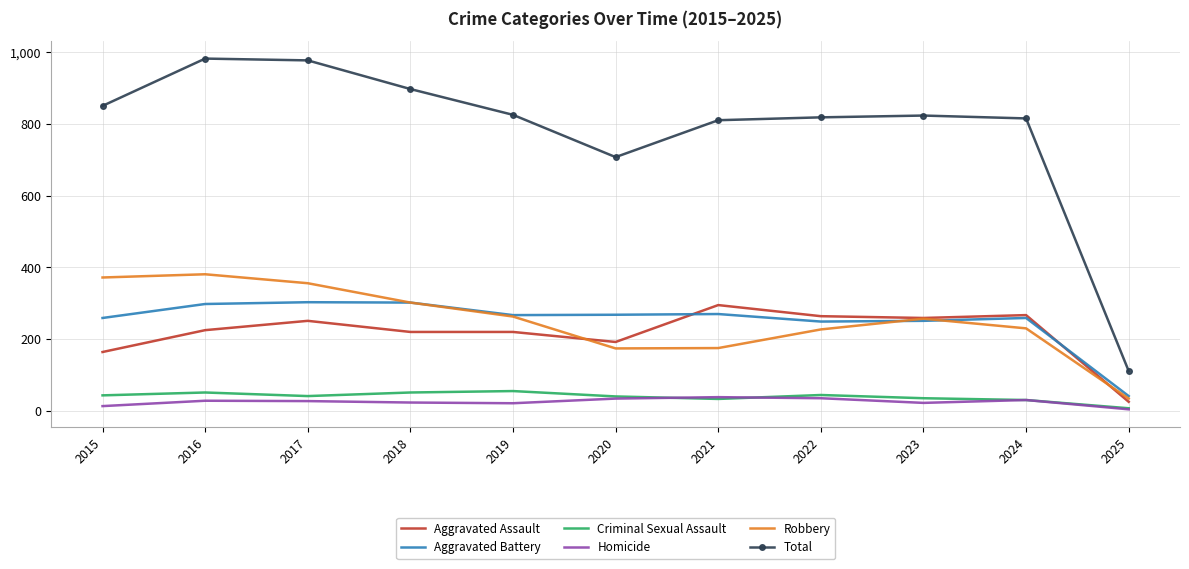

What is the highest value of the Robbery series?

381